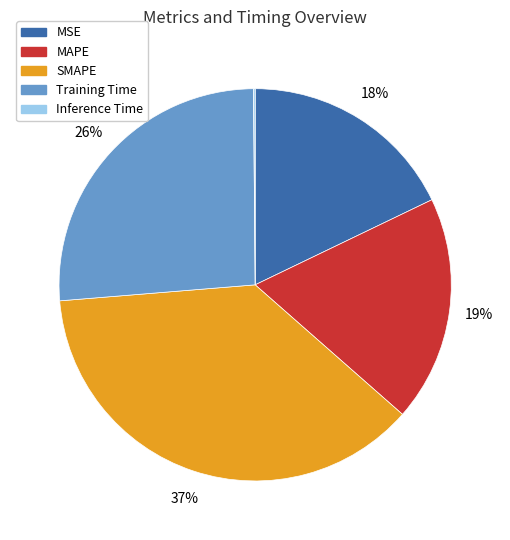

Does Training Time account for over 50% of the chart?

No